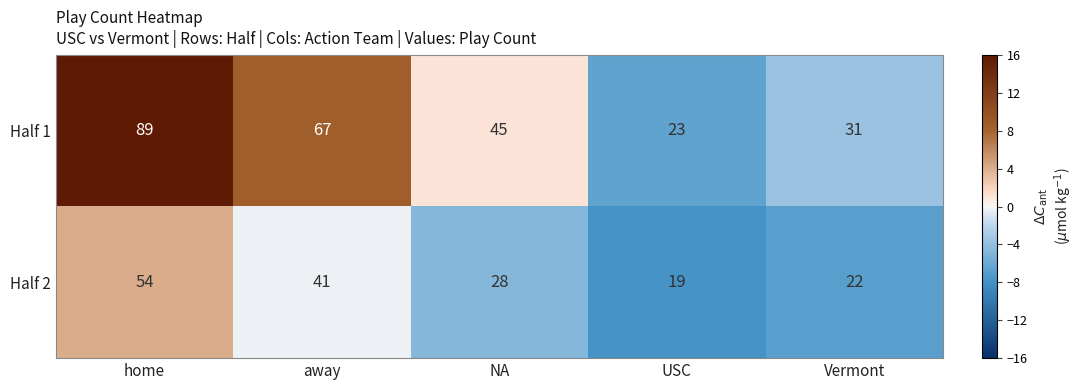

Rank the series at USC from lowest to highest value.

Half 2, Half 1